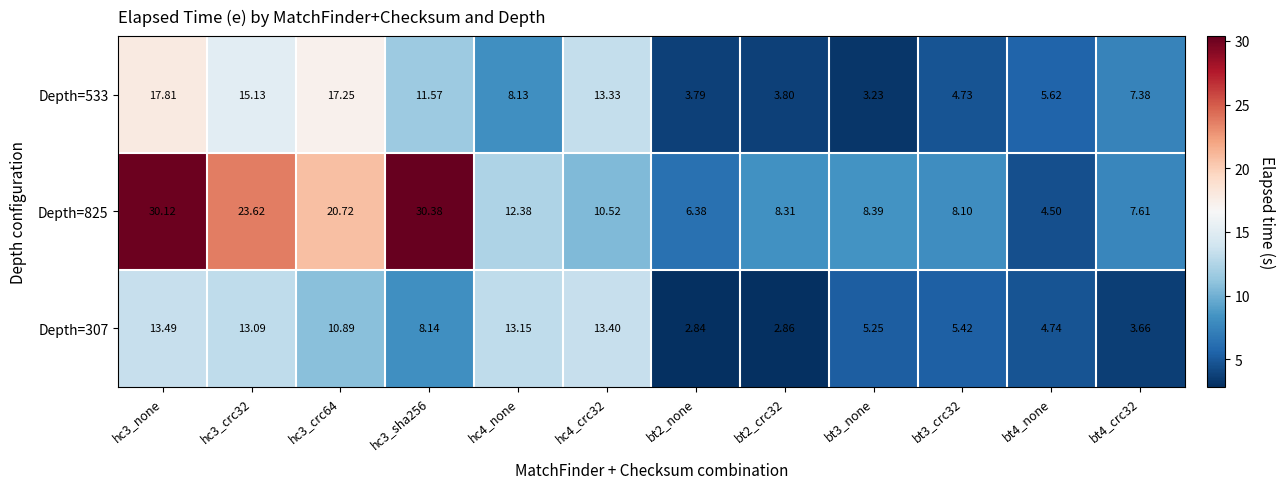

Rank the series at hc4_crc32 from highest to lowest value.

Depth=307, Depth=533, Depth=825